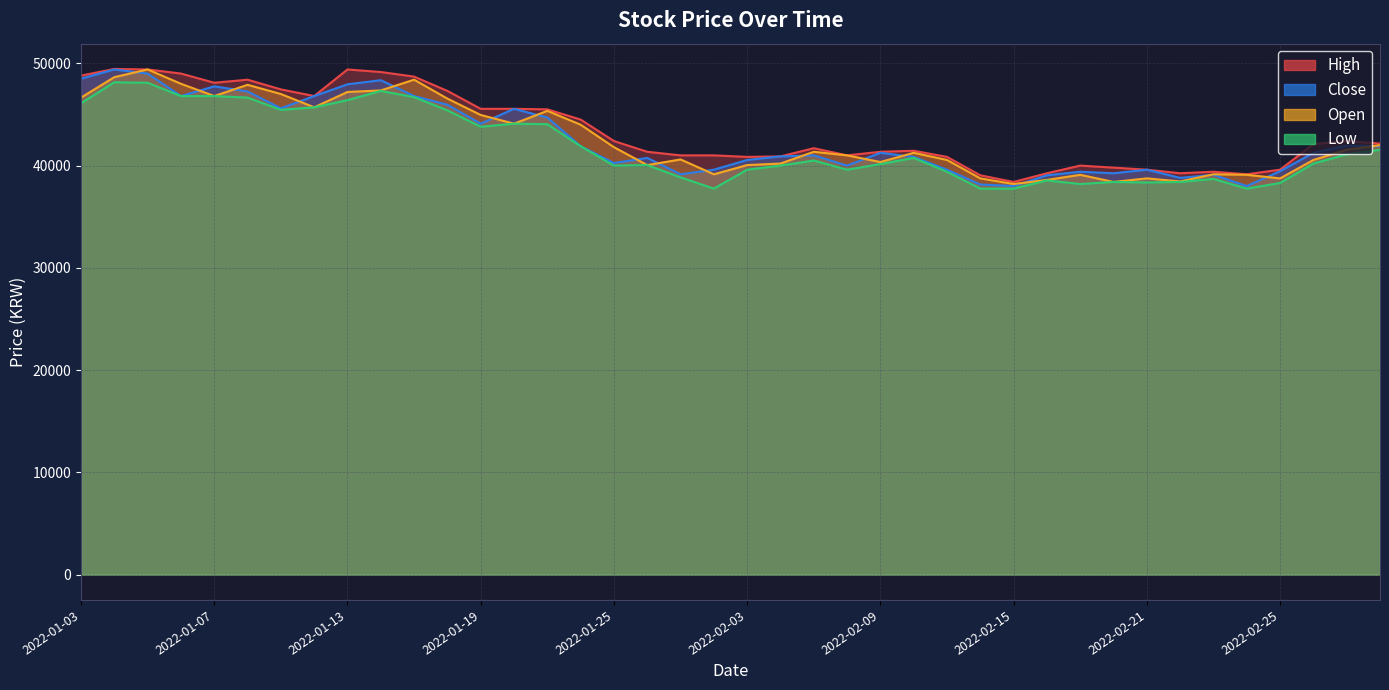

Is the value of Open at 2022-01-04 greater than the value of High at 2022-02-25?

Yes